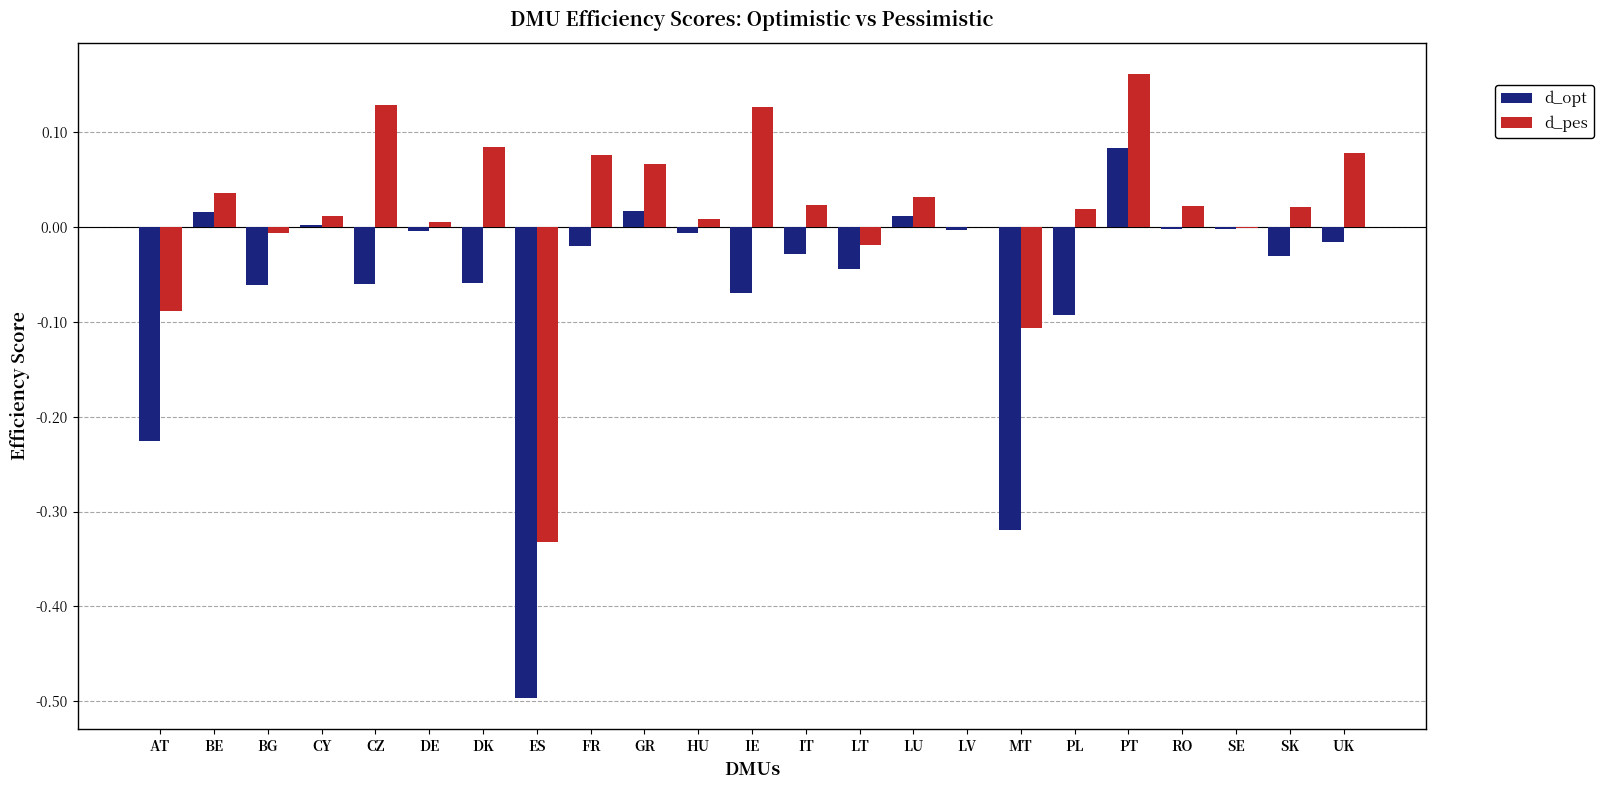

Which series has the largest total across all categories?

d_pes